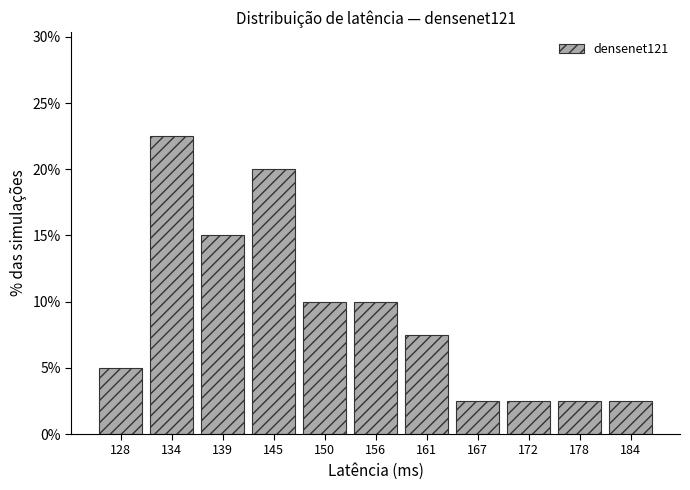

Over which range of the x-axis is the bar tallest?

131 to 137